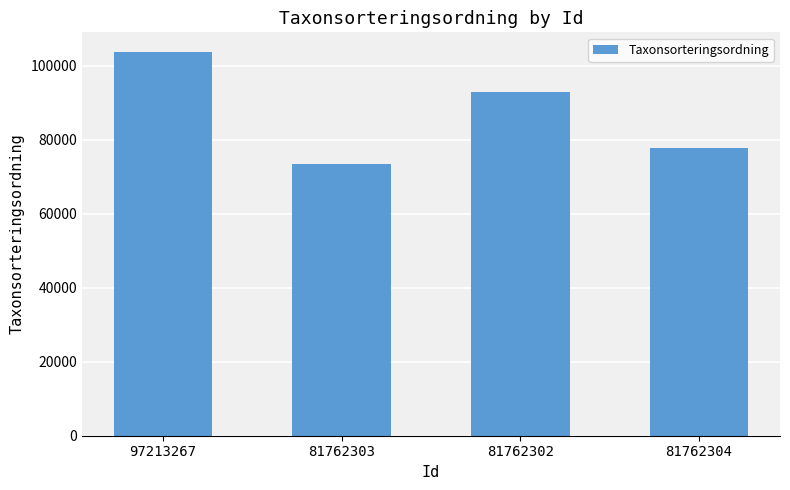

What is the label of the 2nd bar from the right?

81762302